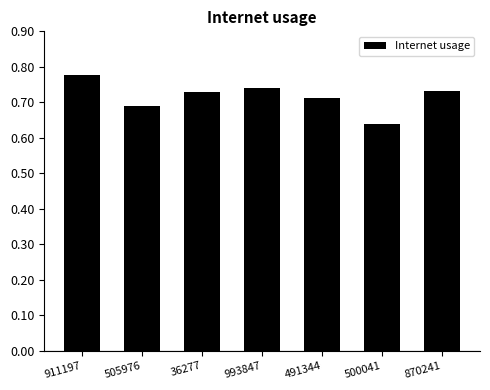

What is the label of the 2nd bar from the left?

505976